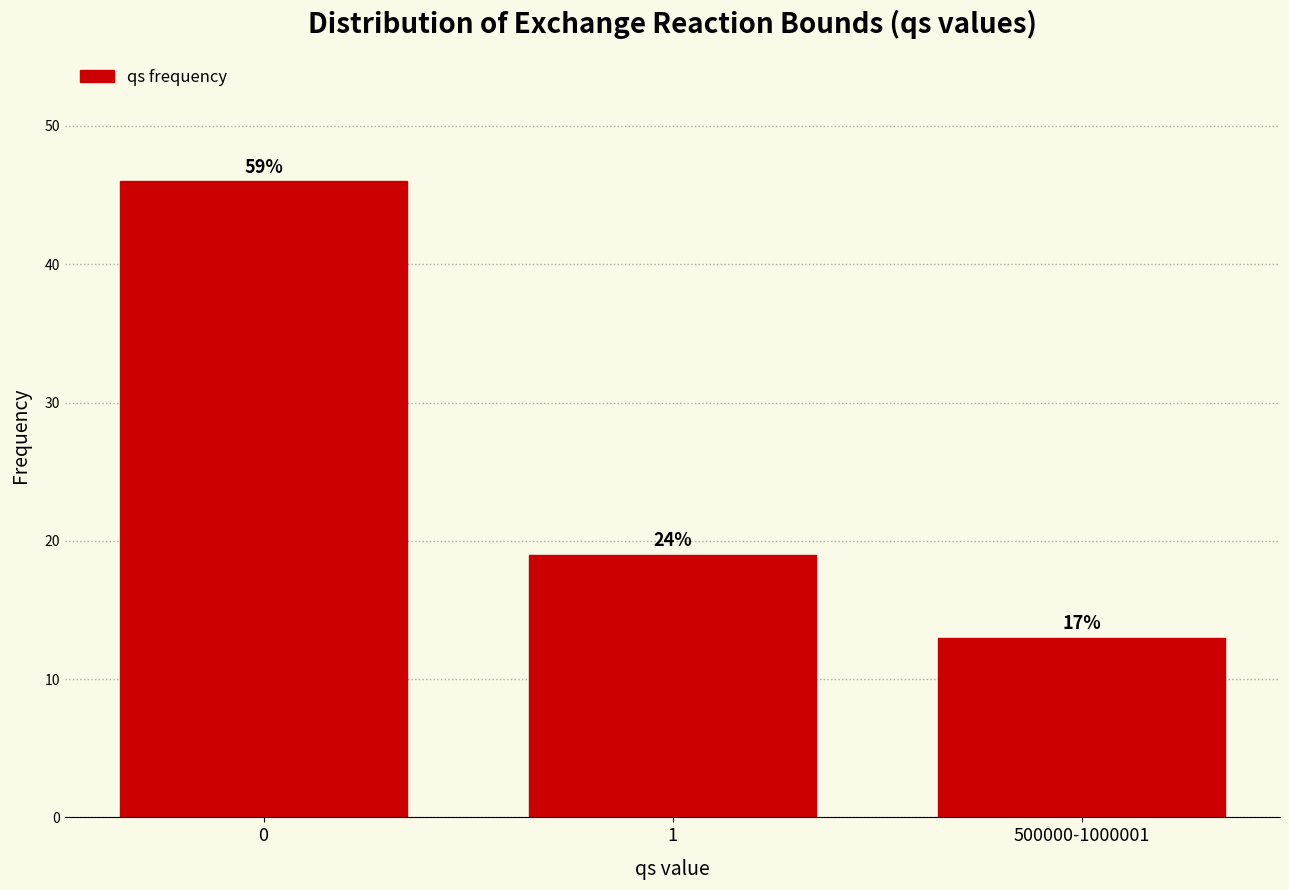

How many bars are there in total?

3